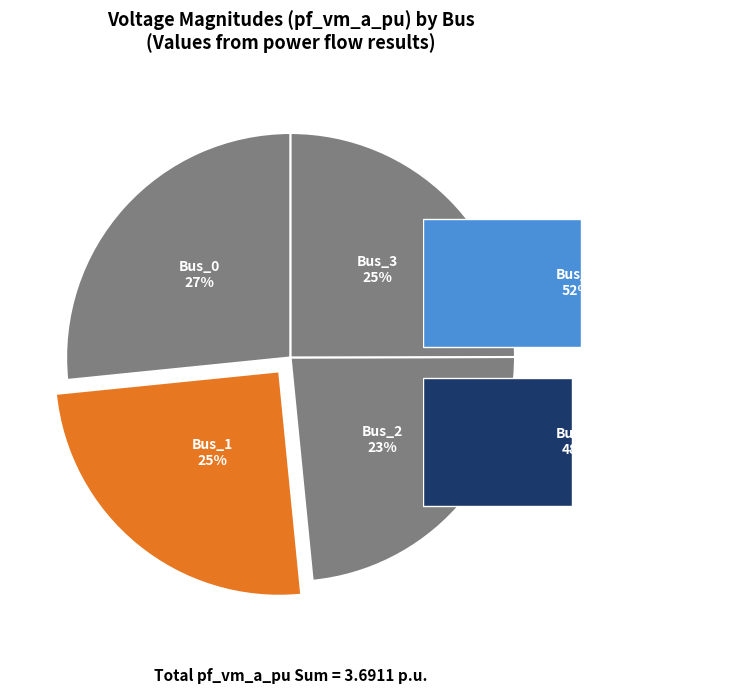

Which slice is the largest?

Bus_0